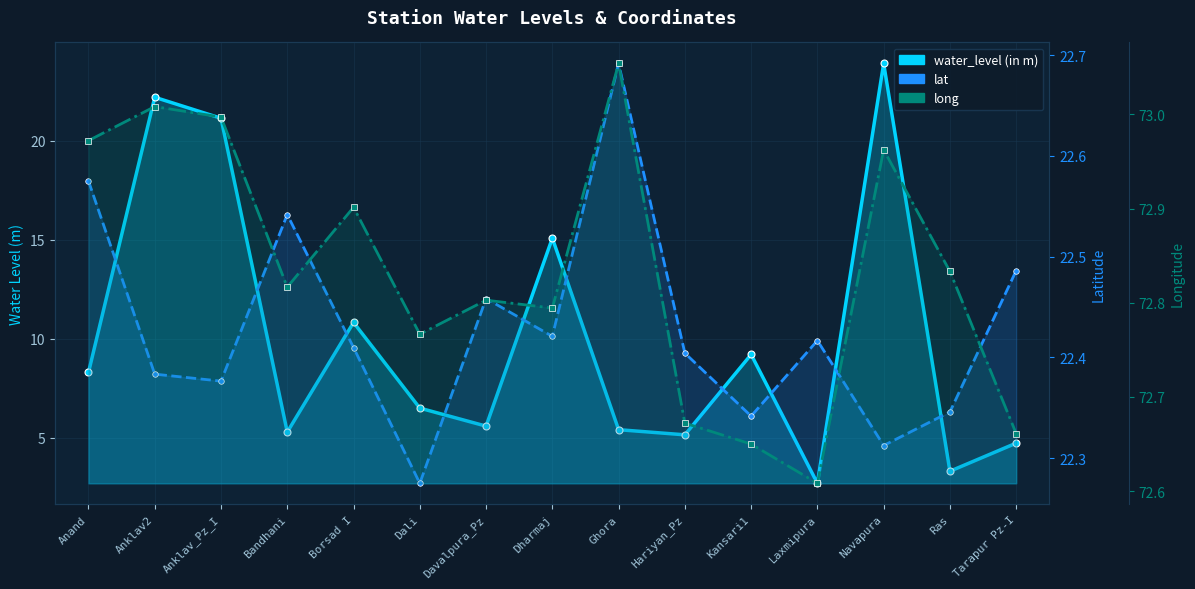

Is the value of long at Anklav2 greater than the value of lat at Ghora?

Yes